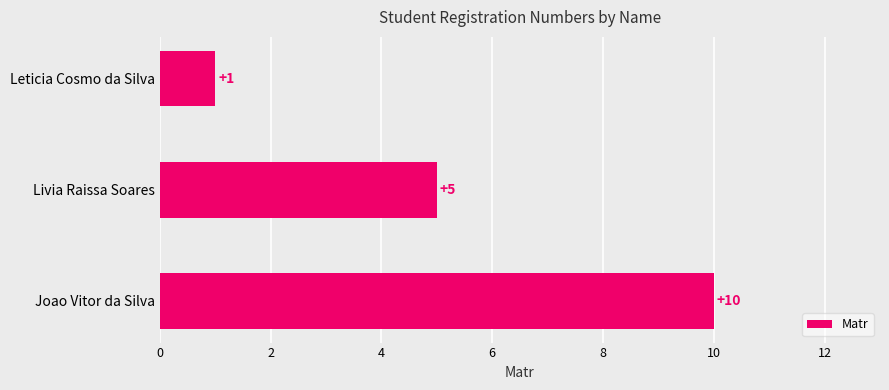

Which category has the highest value across all series?

Joao Vitor da Silva